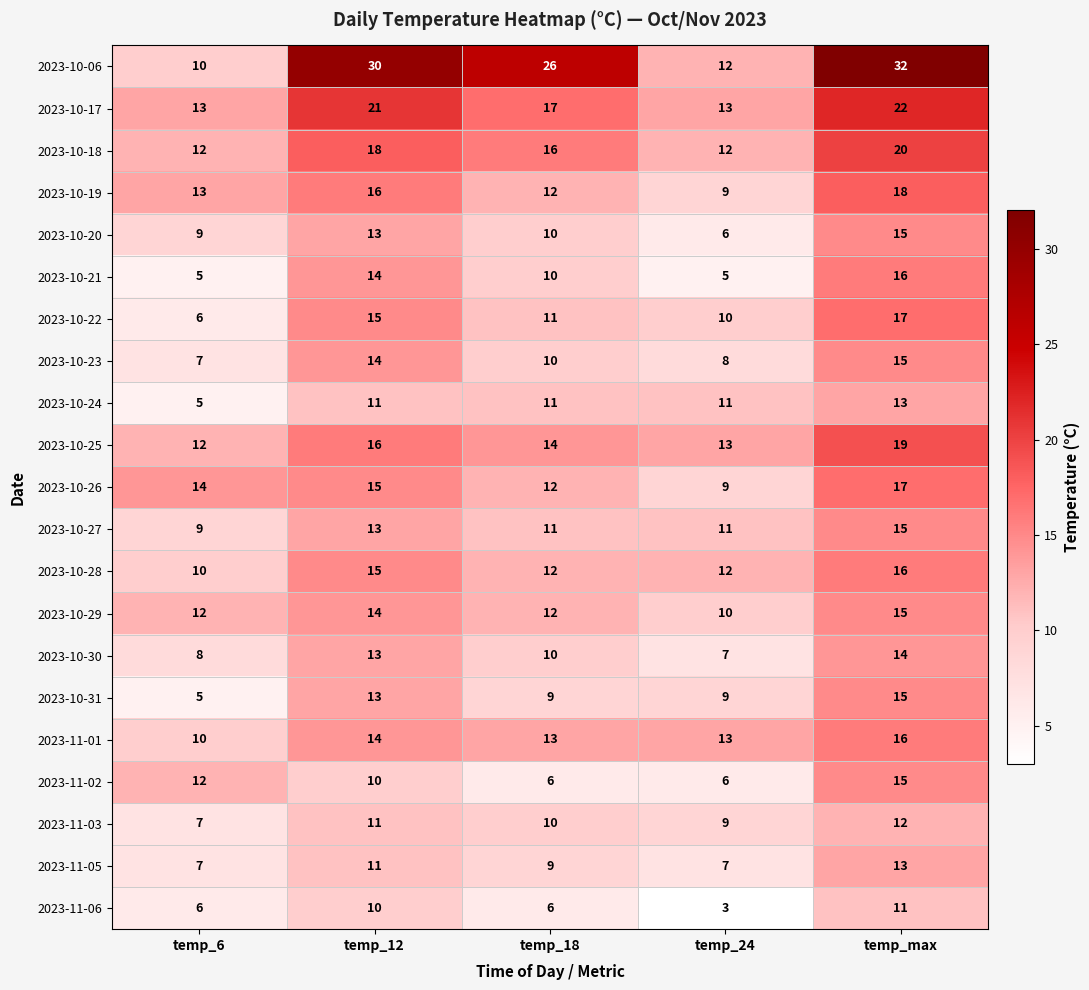

What is the average value of the 2023-10-17 series?

17